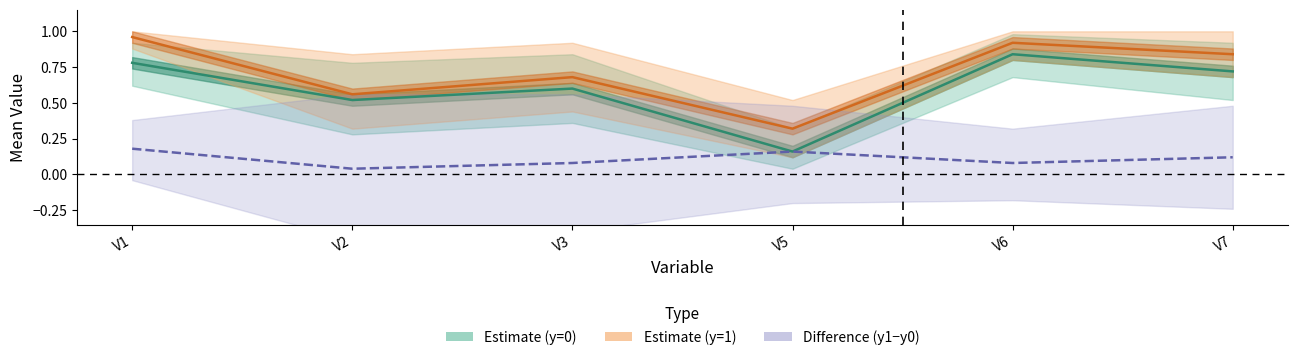

What is the difference between the Estimate (y=0) values at V5 and V1?

0.6